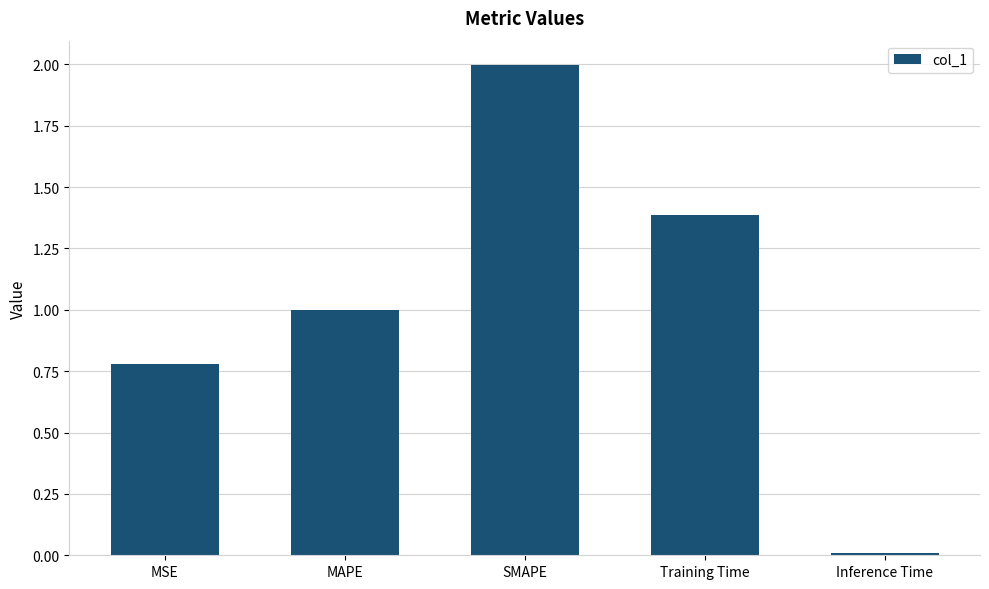

What is the greatest value displayed?

2.0